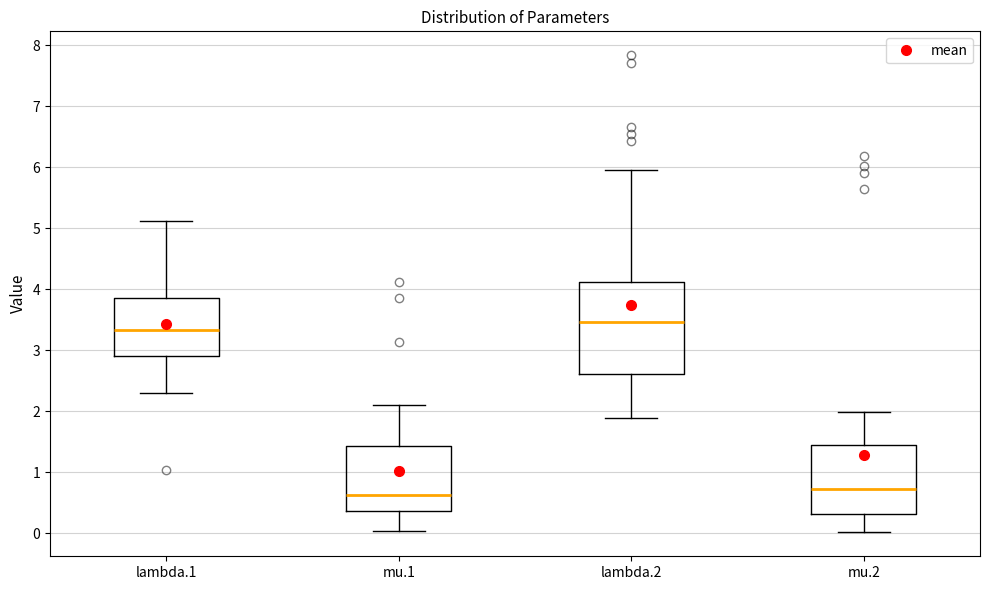

Where does the upper whisker of the box for lambda.2 end on the y-axis? The values are not printed on the chart, so give them approximately, as read against the axis.

5.9